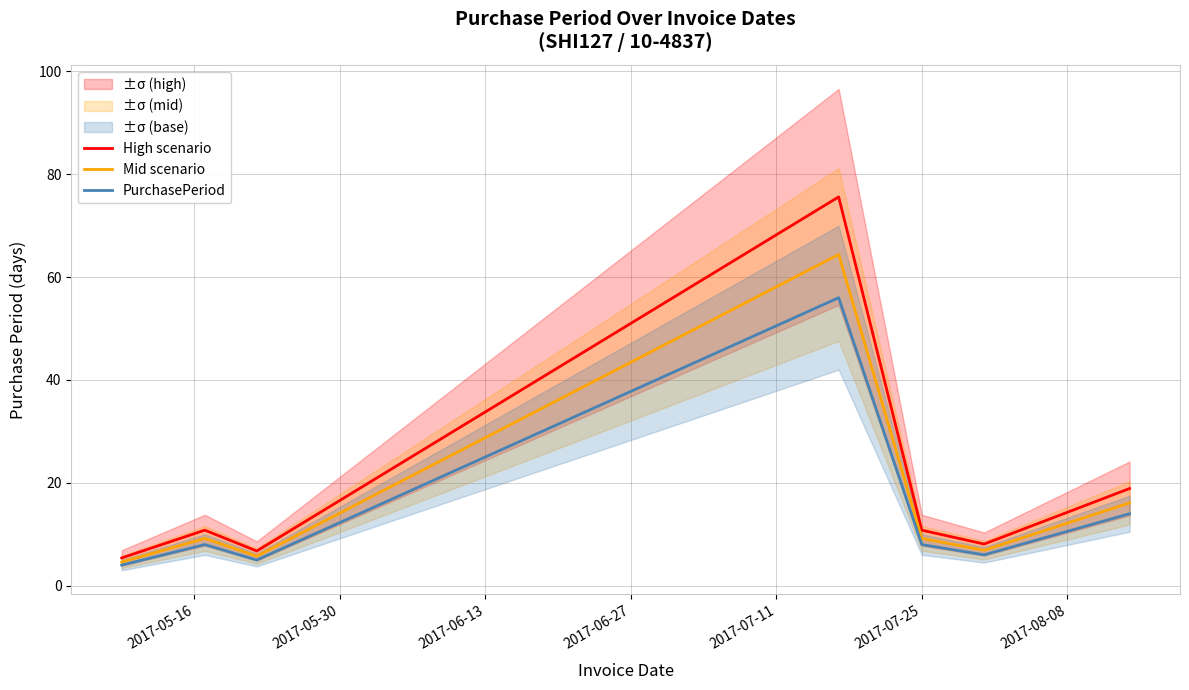

What is the highest value of the PurchasePeriod series?

56.0